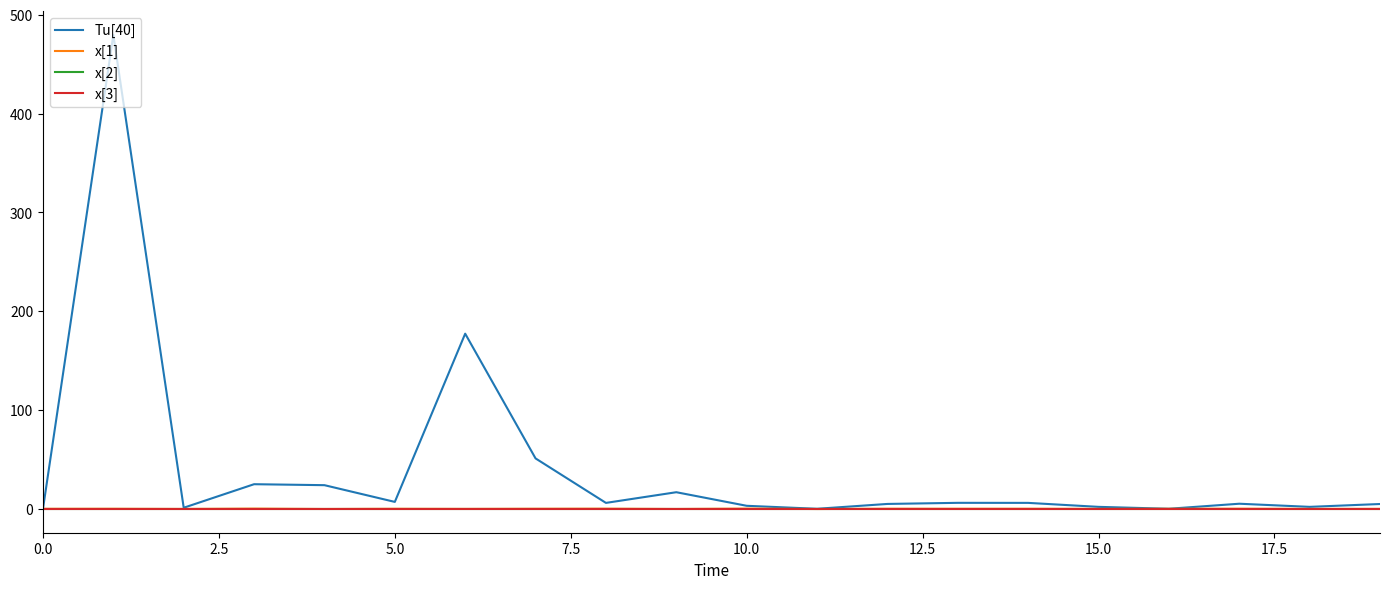

Does the chart have visible grid lines?

No